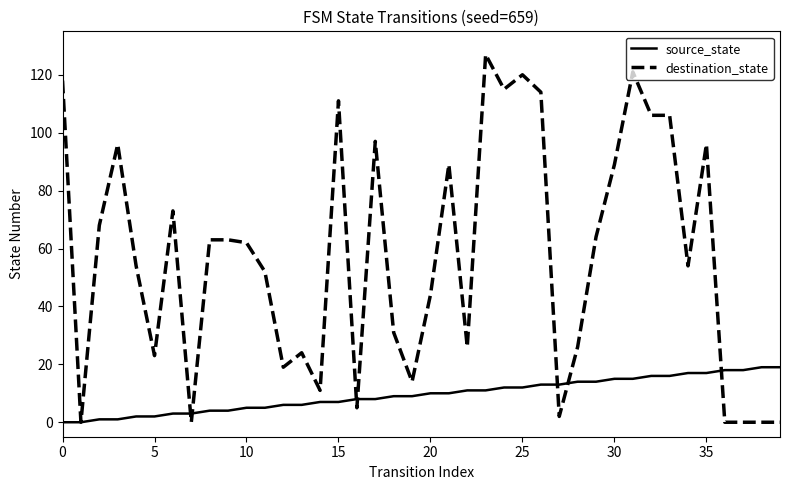

True or false: source_state and destination_state cross at least once.

True